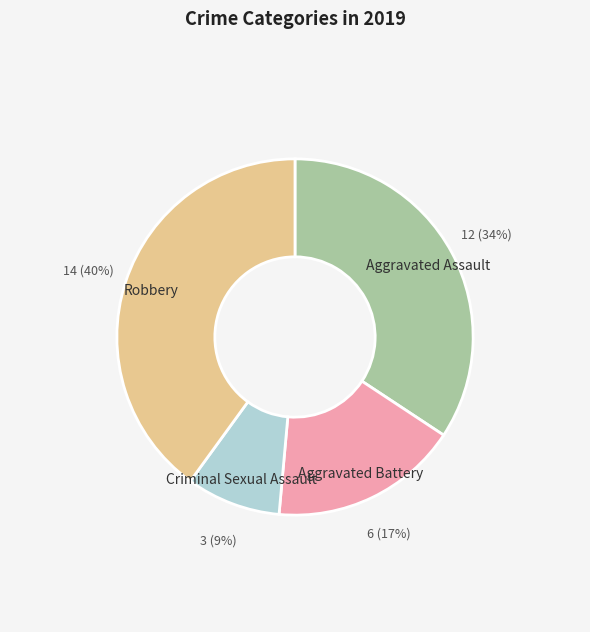

Is it true that Robbery is 40% of the pie?

True